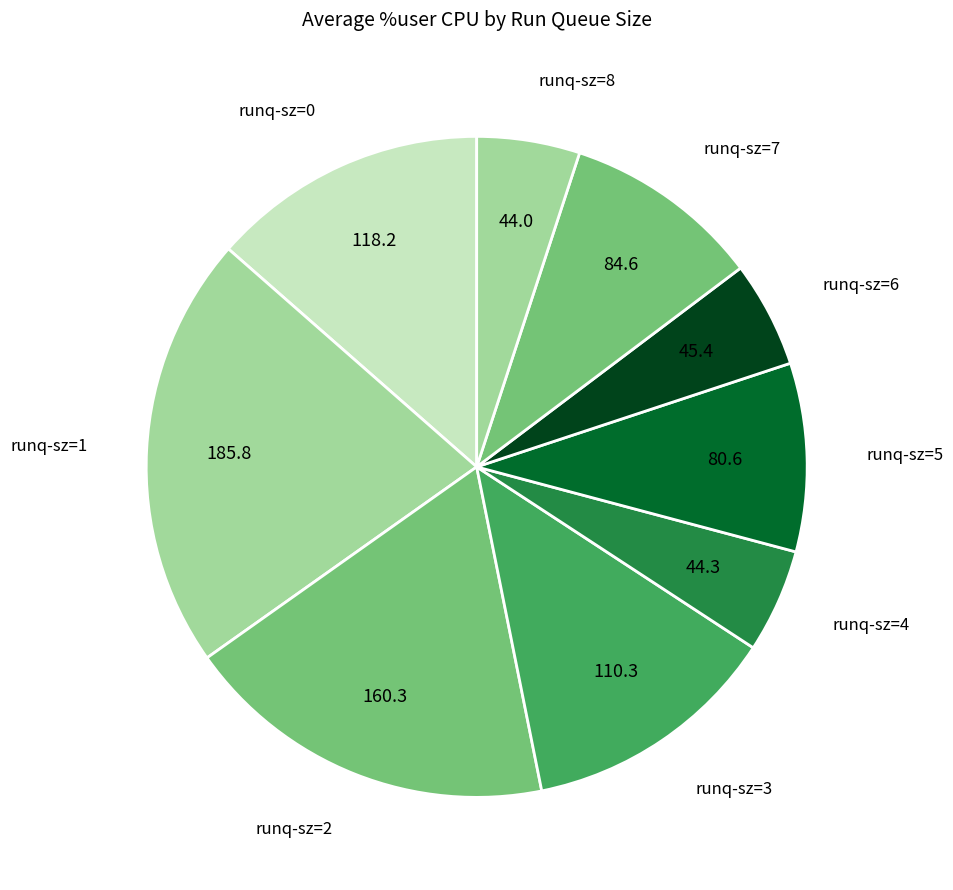

True or false: runq-sz=3 accounts for 23% of the total.

False